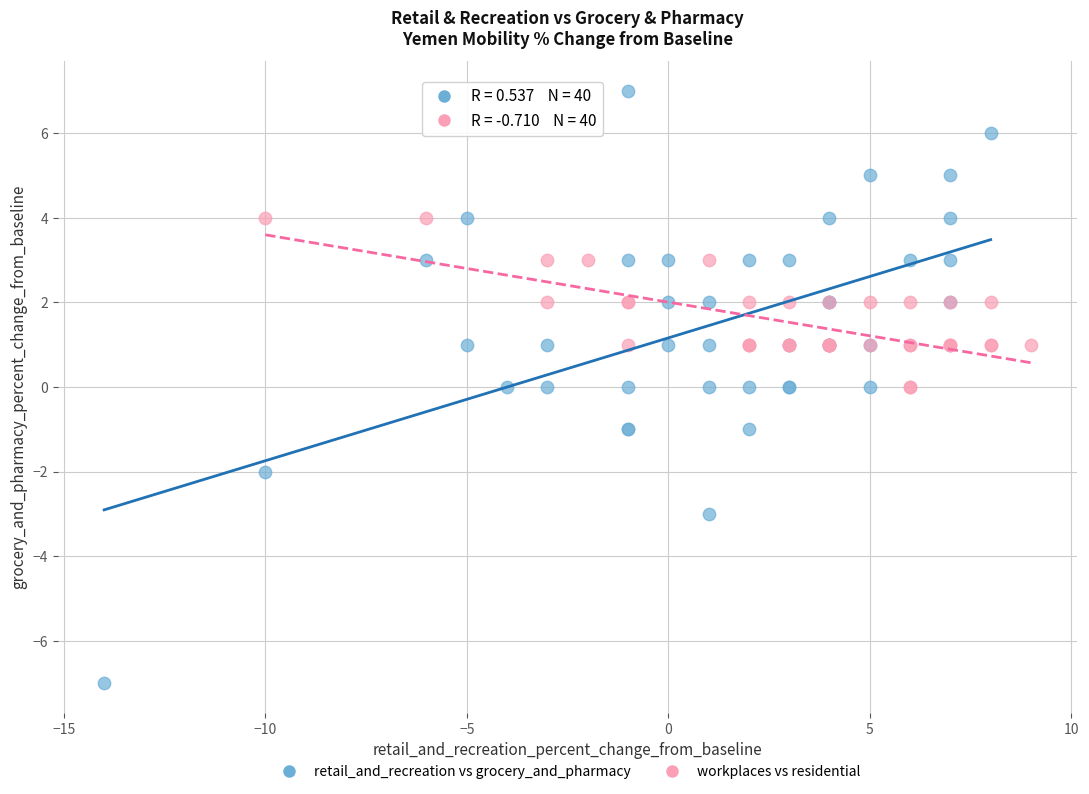

What are all the series names shown in the legend?

retail_and_recreation vs grocery_and_pharmacy, workplaces vs residential